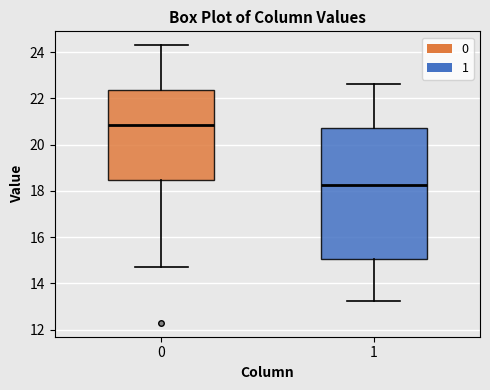

Reading left to right, transcribe this box plot: for each box, give where its median line is, the range the box spans, and where its two whiskers end, as read against the y-axis. The values are not printed on the chart, so give them approximately, as read against the axis.

0: median 20.8, box 18.4 to 22.4, whiskers 14.8 to 24.2
1: median 18.2, box 15.0 to 20.8, whiskers 13.2 to 22.6